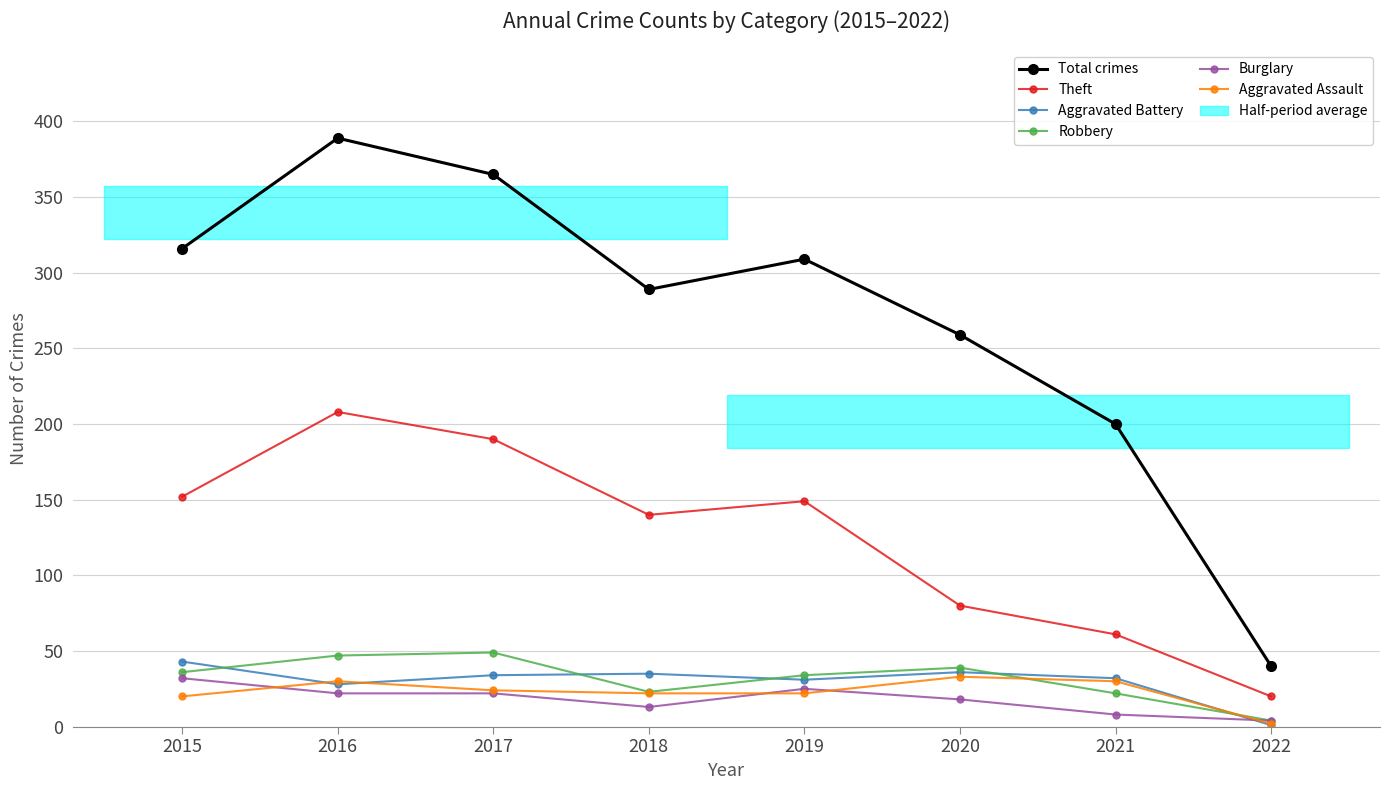

What is the spread (max minus min) of values at 2022?

39